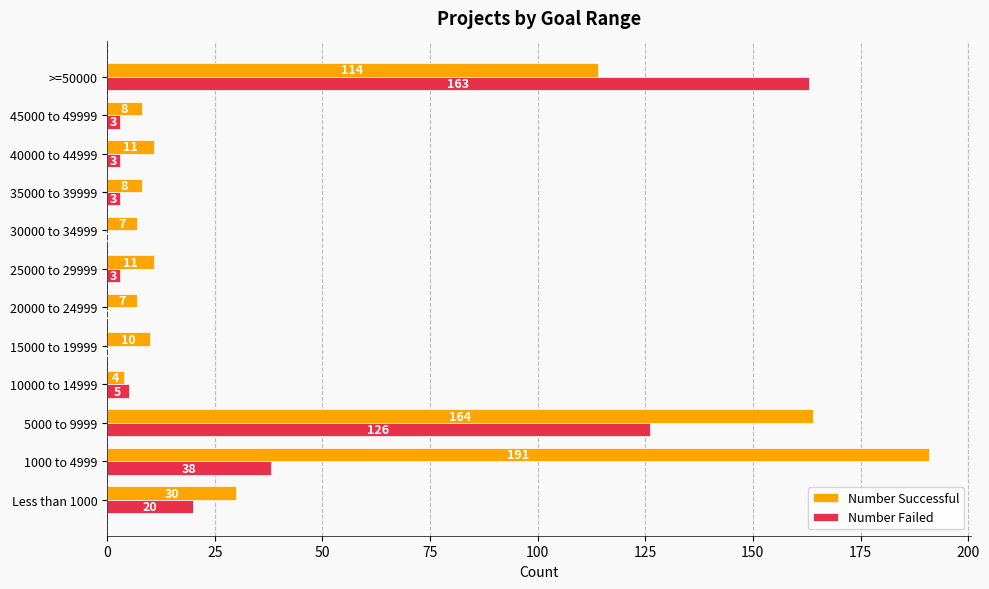

Which series changed the most between 10000 to 14999 and 25000 to 29999?

Number Successful